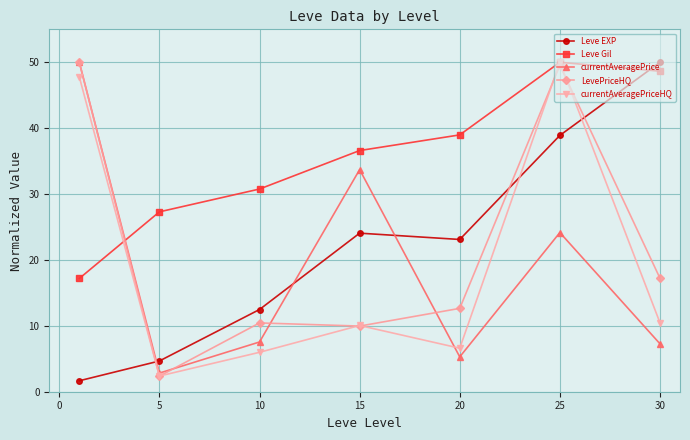

True or false: currentAveragePriceHQ and currentAveragePrice cross at least once.

True